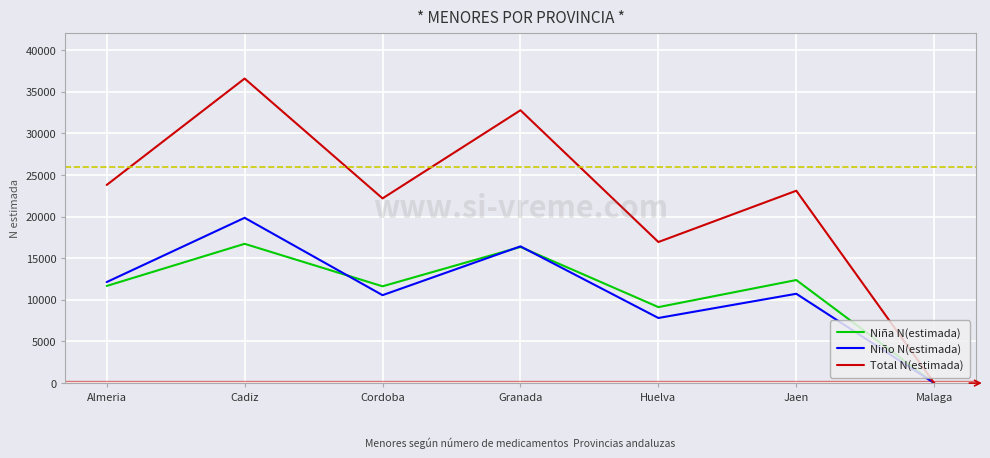

What is the highest value of the Niña N(estimada) series?

16730